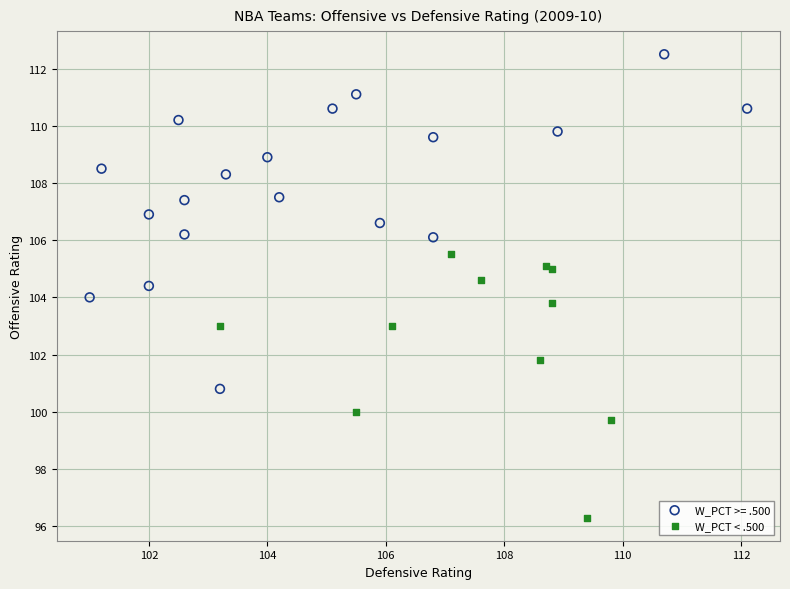

Which series has the widest spread of Y values?

W_PCT >= .500